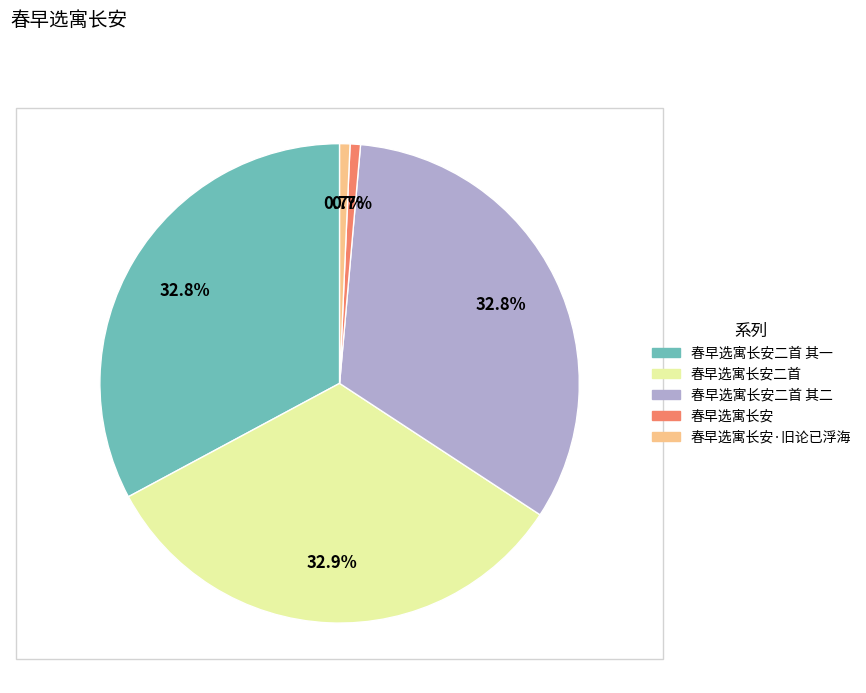

To the nearest percent, what percentage of the pie is 春早选寓长安二首 其一?

33%